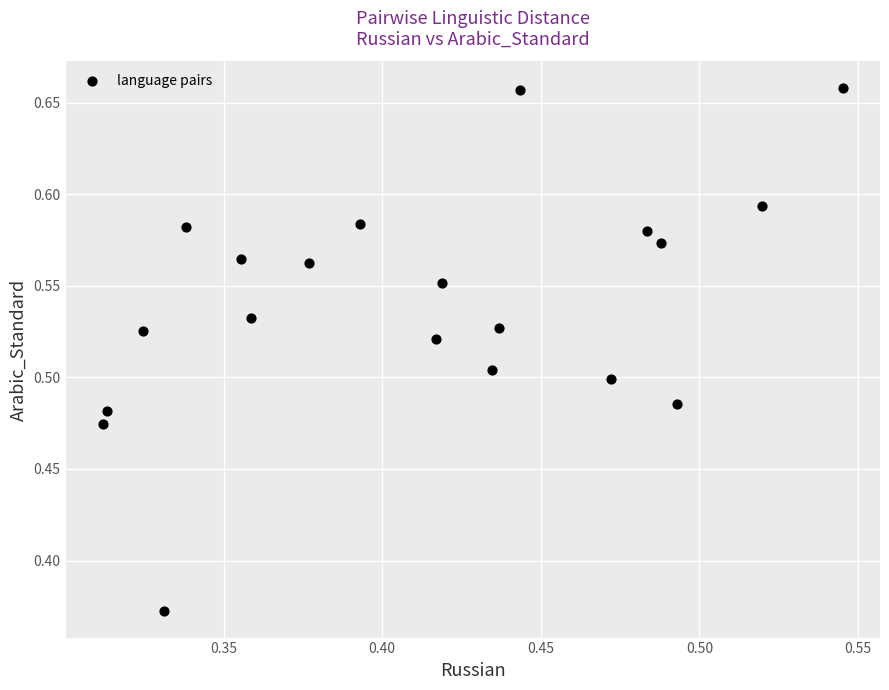

What is the range of Y values (max minus min)?

0.3